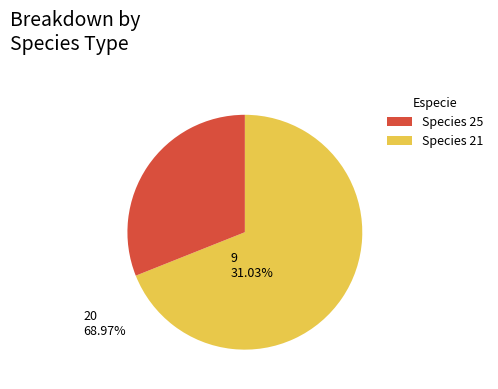

Does any single category account for the majority?

Yes